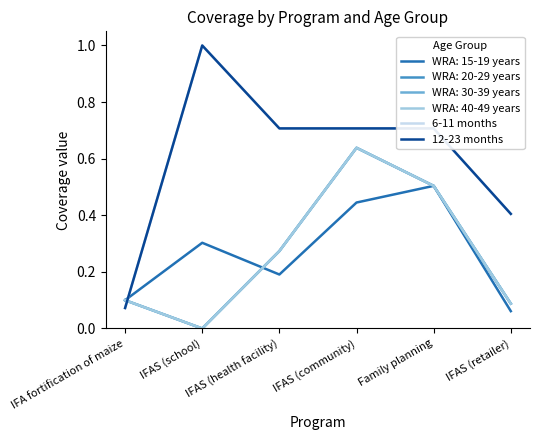

True or false: 6-11 months has more than 2 points higher than both neighbors.

False